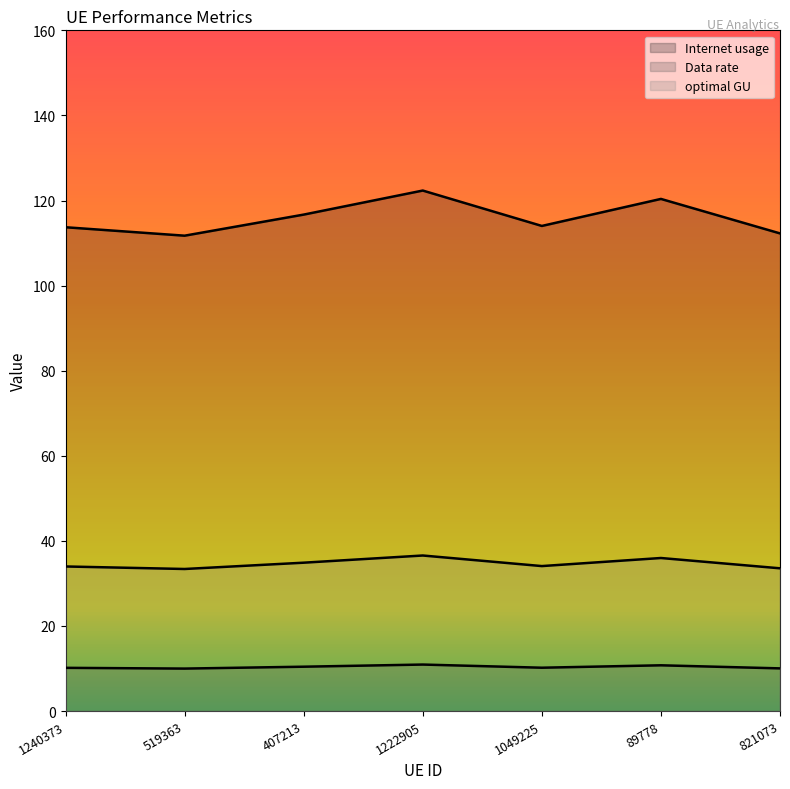

At which label does Internet usage first exceed 114?

407213